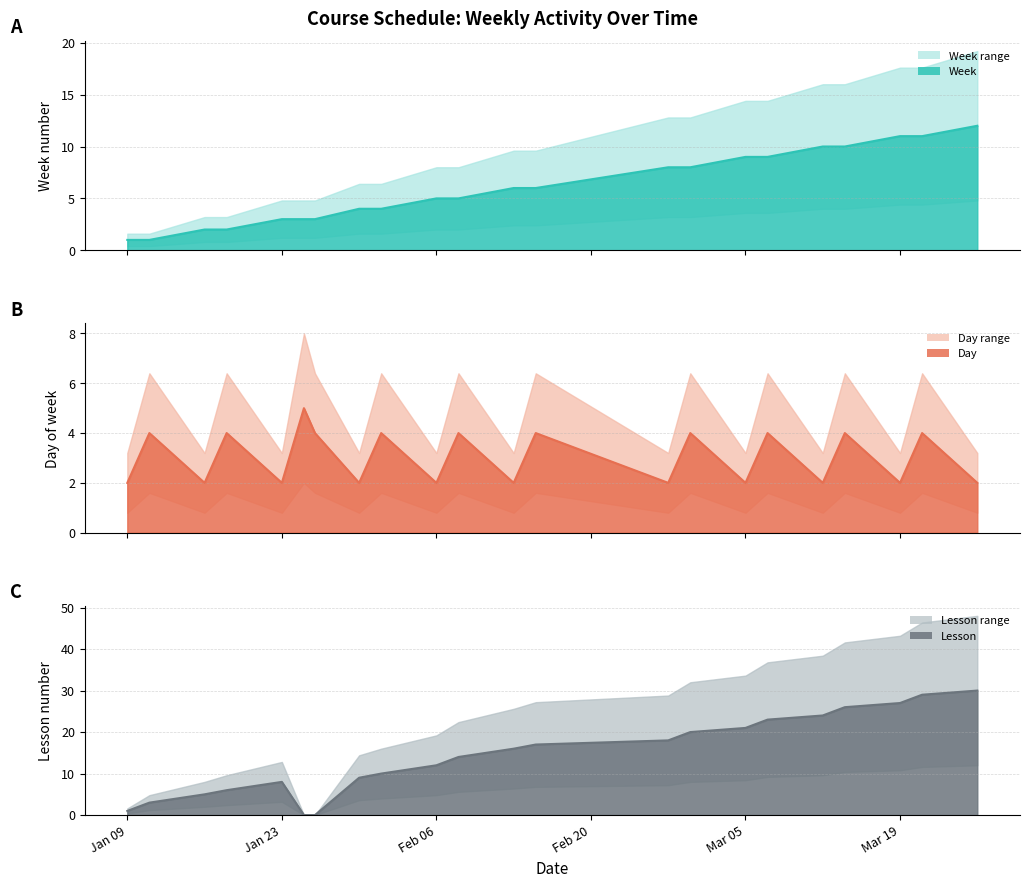

The Day series shows 2 at 2024-01-11. True or false?

False